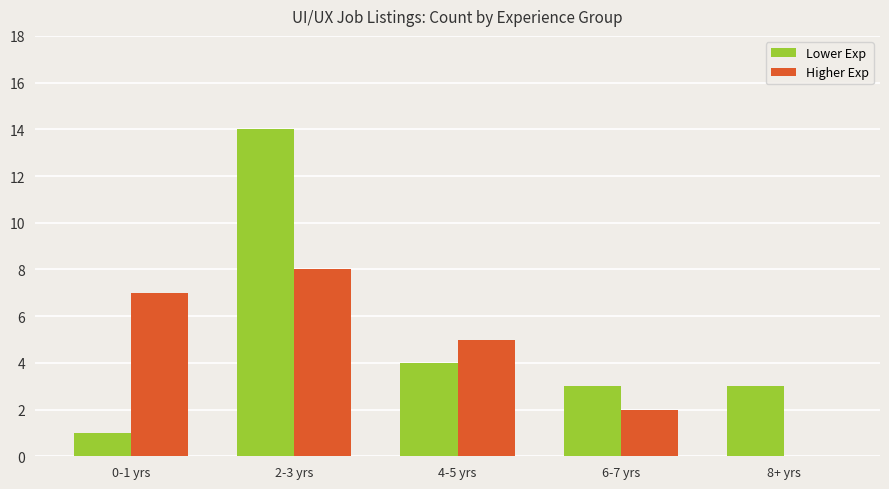

What is the sum of all Lower Exp values?

25